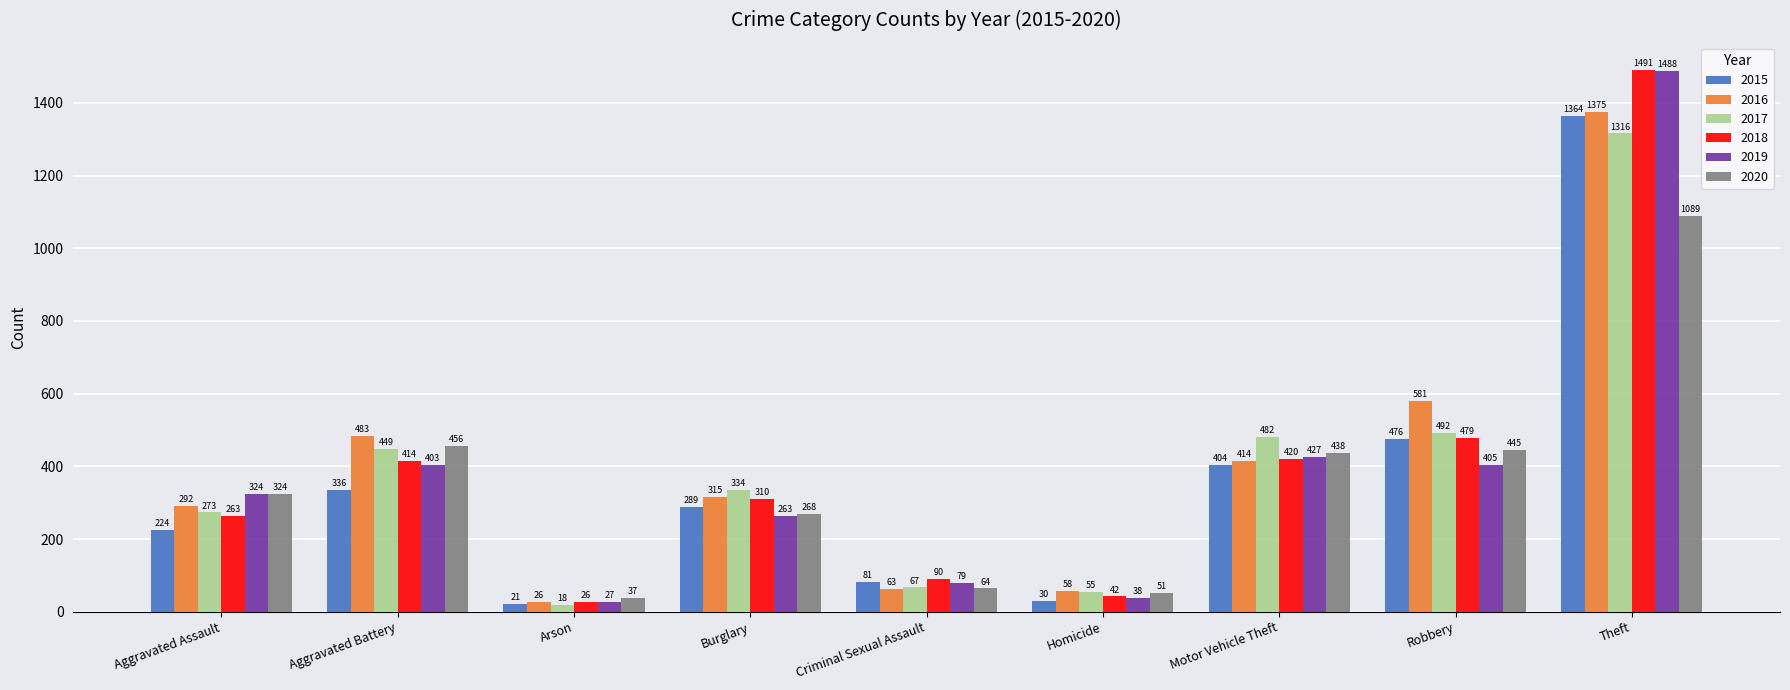

How many bars are there in each group?

6